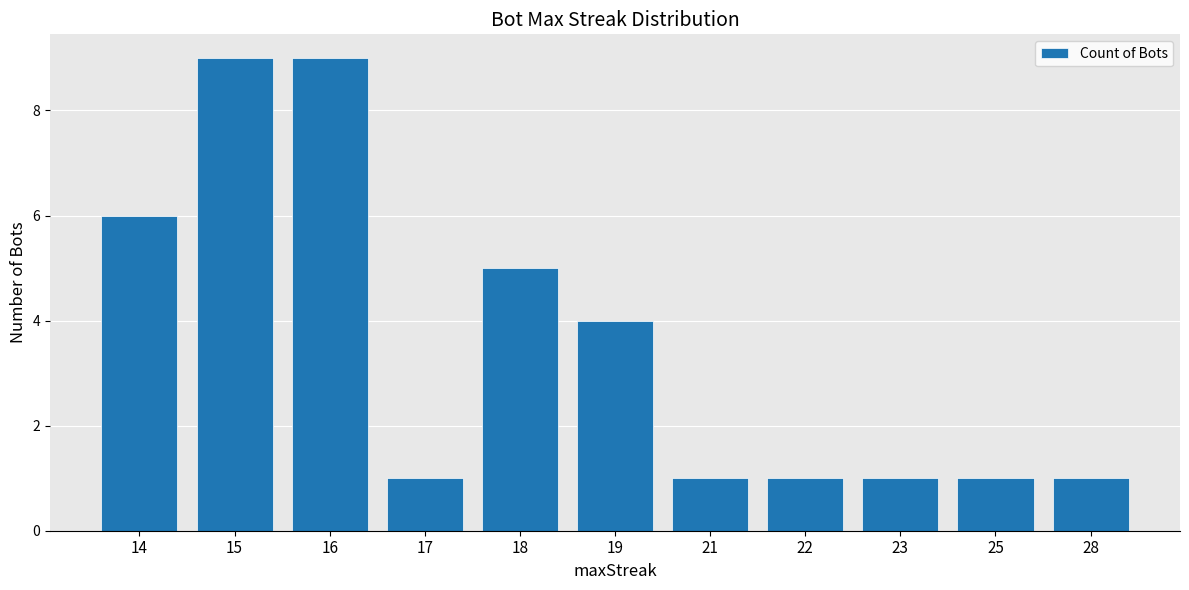

What value does the data have at 22?

1